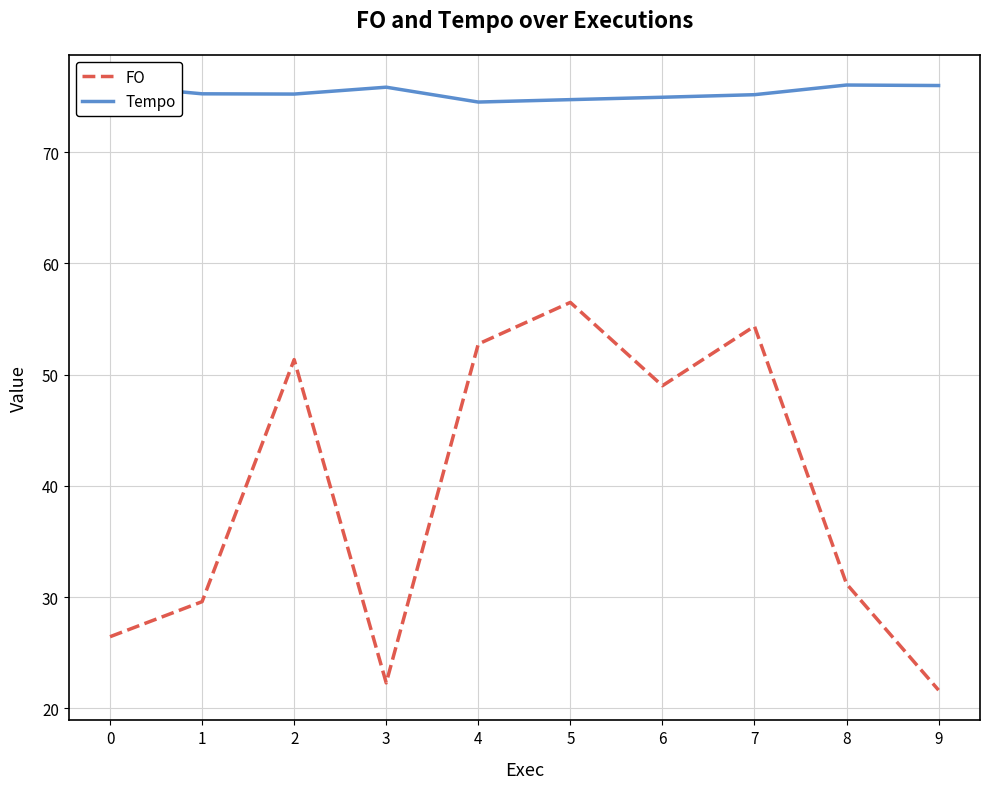

What is the total value across all series at 0?

102.4